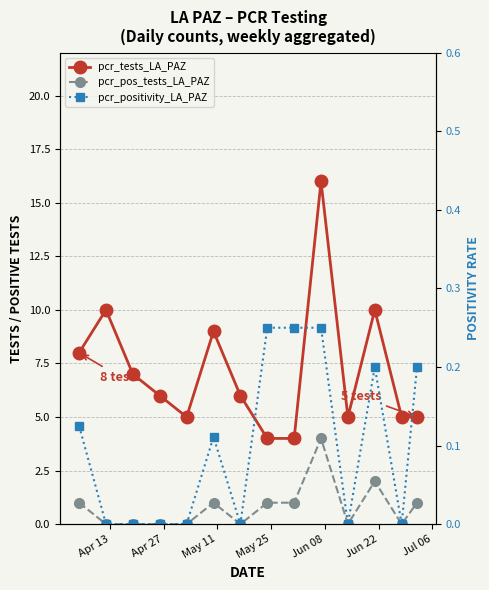

Count the number of categories in the chart.

14